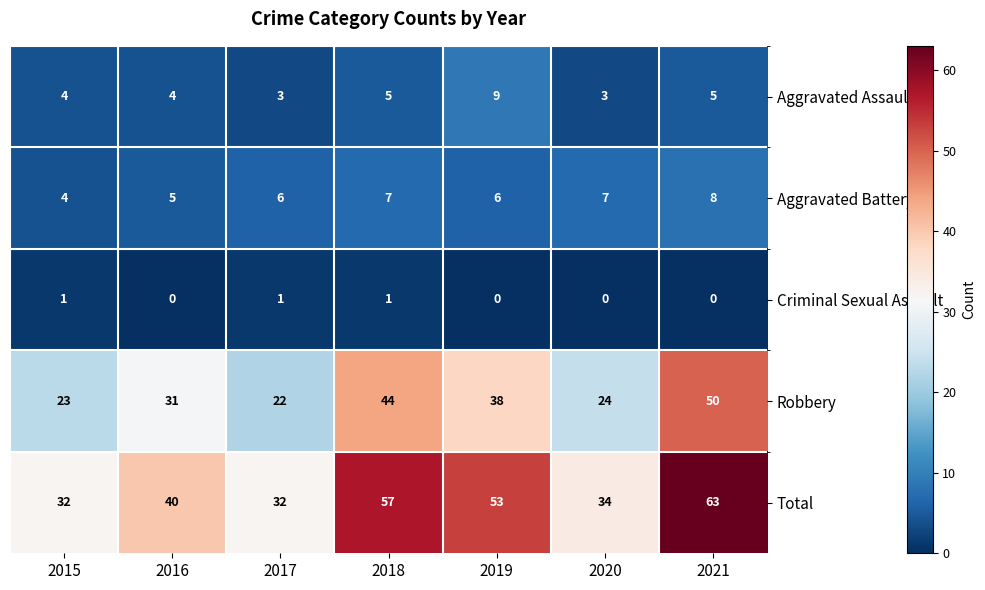

What value does the Robbery series have at 2016, to the nearest 5?

30